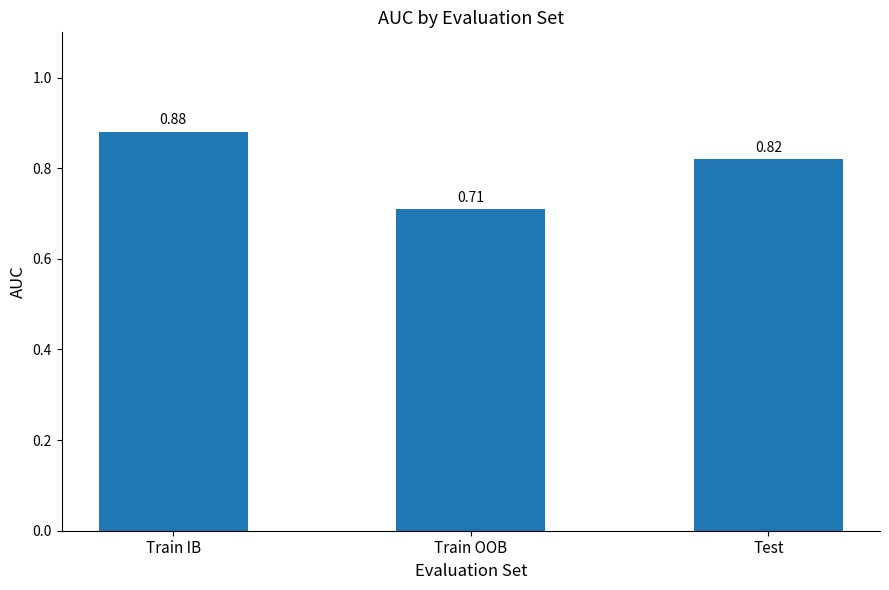

Which label corresponds to the smallest value in the chart?

Train OOB